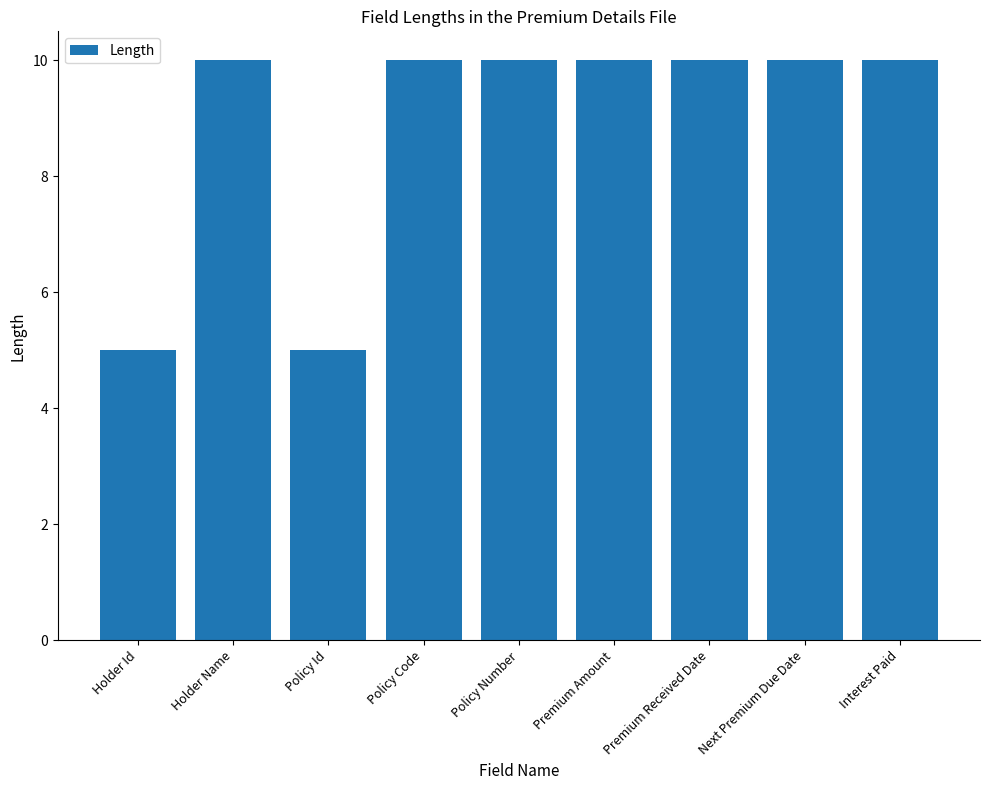

What is the average value?

9